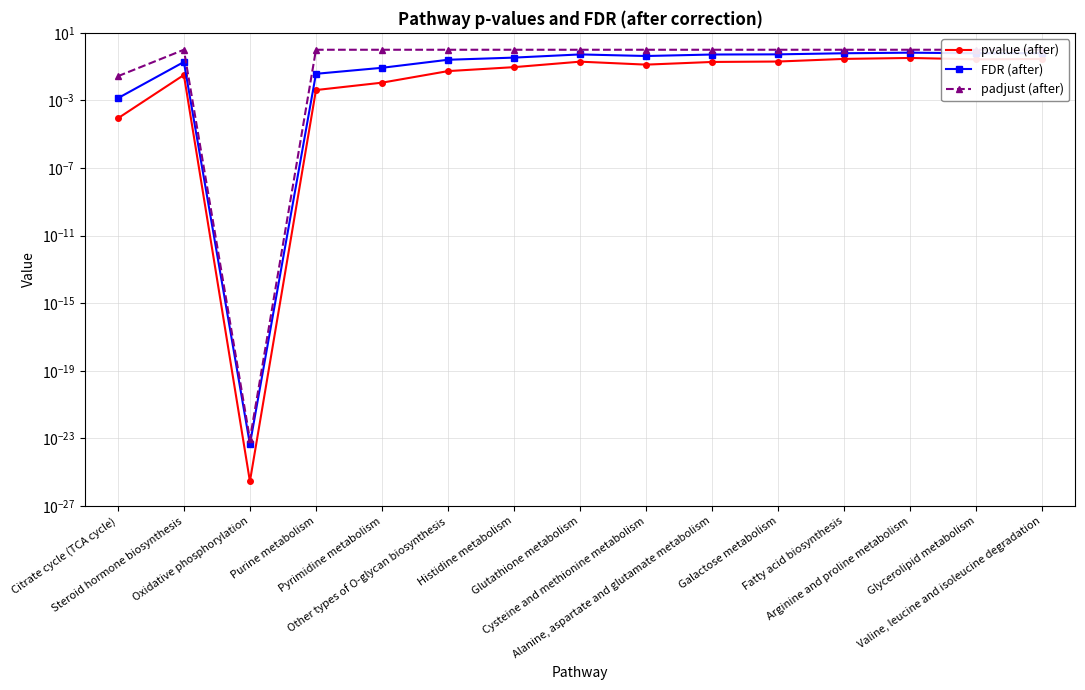

Is the value of padjust (after) at Cysteine and methionine metabolism greater than the value of FDR (after) at Alanine, aspartate and glutamate metabolism?

Yes